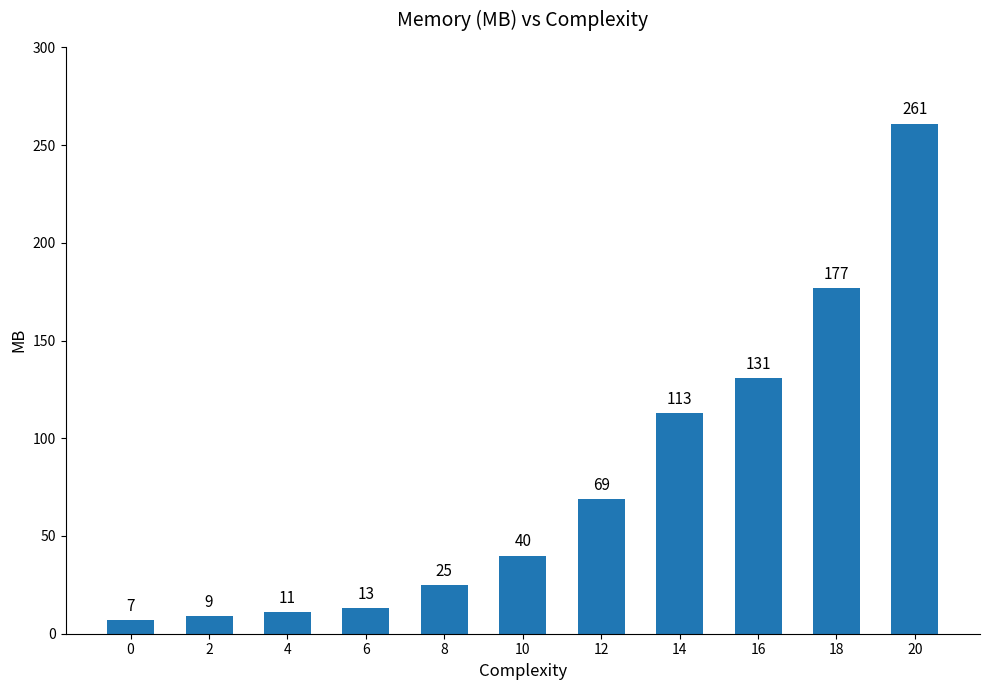

What is the change in value from 18 to 20?

+84